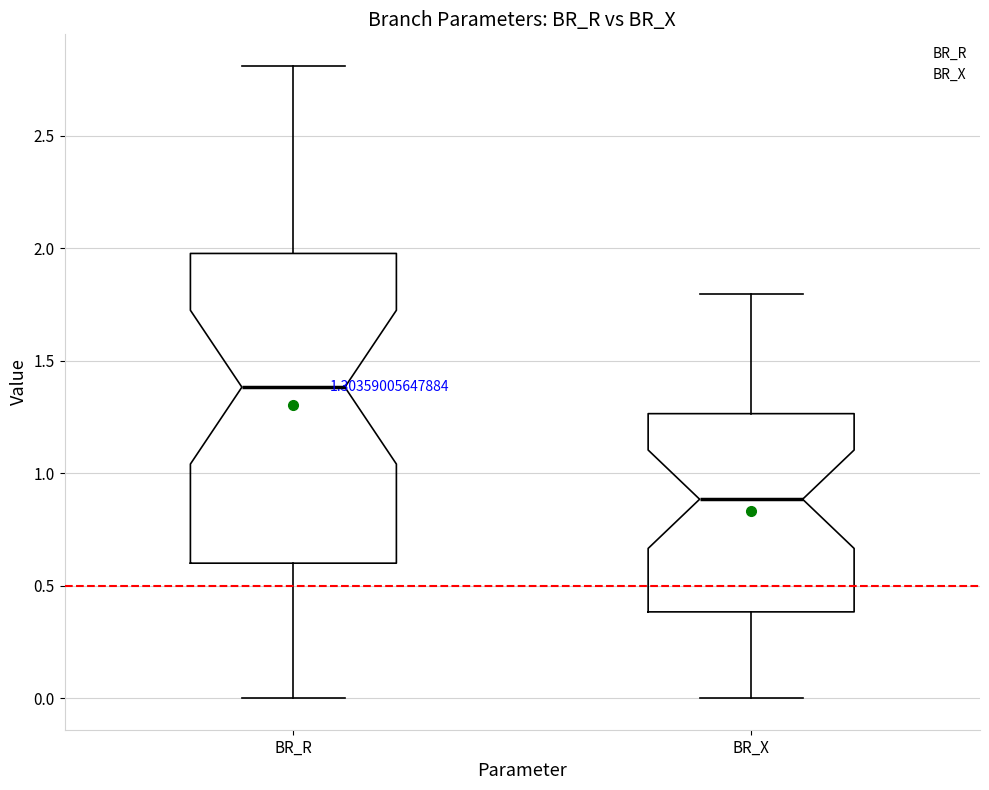

Which box is the tallest, from its lower edge to its upper edge?

BR_R